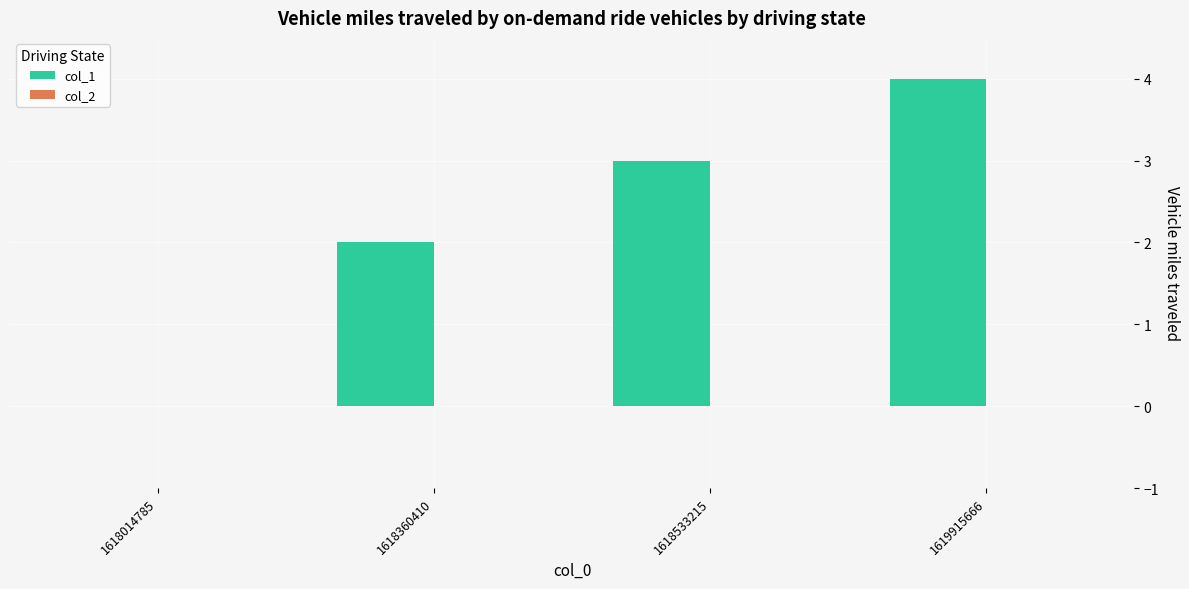

Count the number of data series in this chart.

1